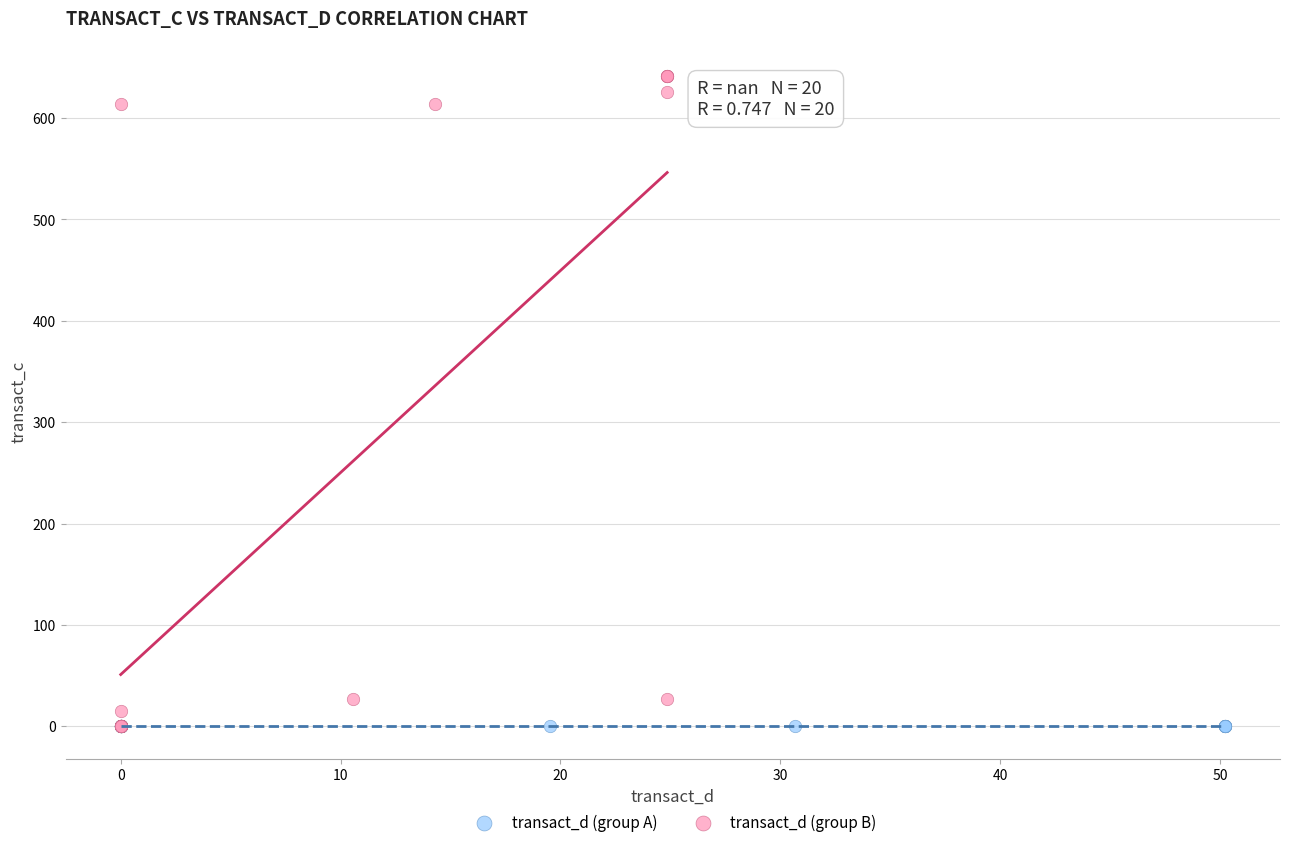

Which series contains the highest Y value?

transact_d (group B)